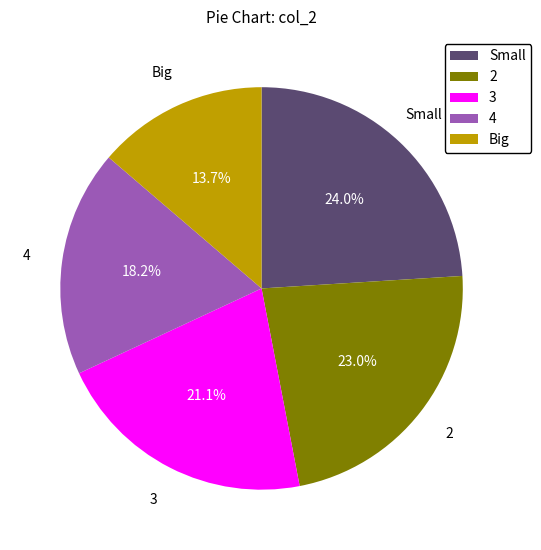

What percentage is the Small slice, to the nearest percent?

24%